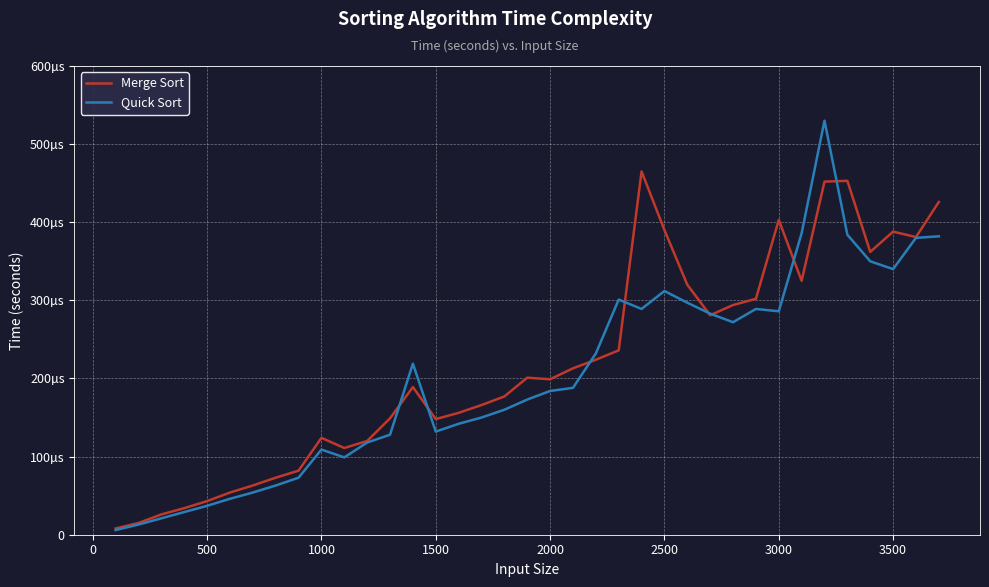

True or false: Merge Sort and Quick Sort intersect in this chart.

True